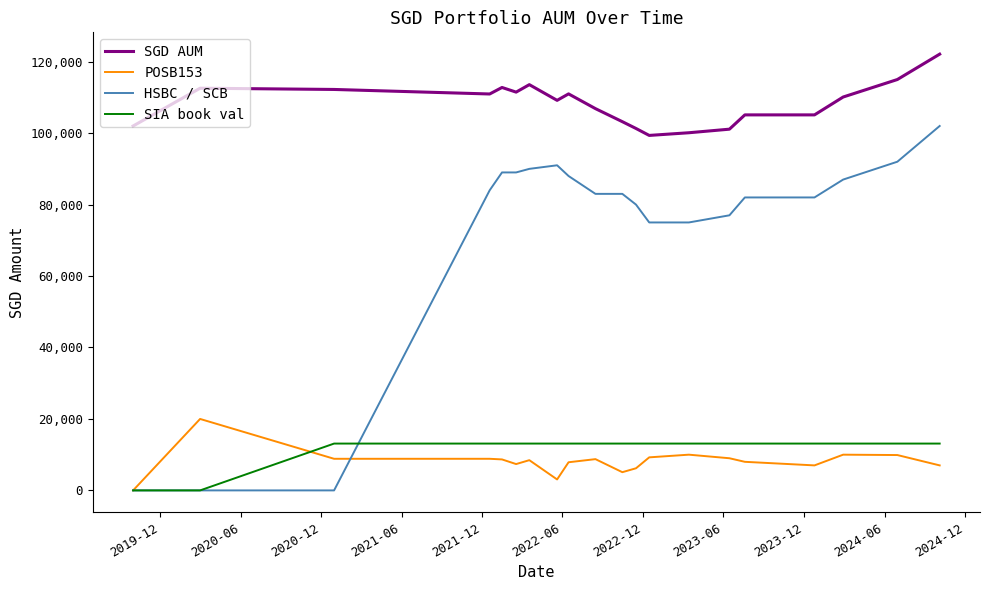

What is the highest value of the SIA book val series?

13108.5